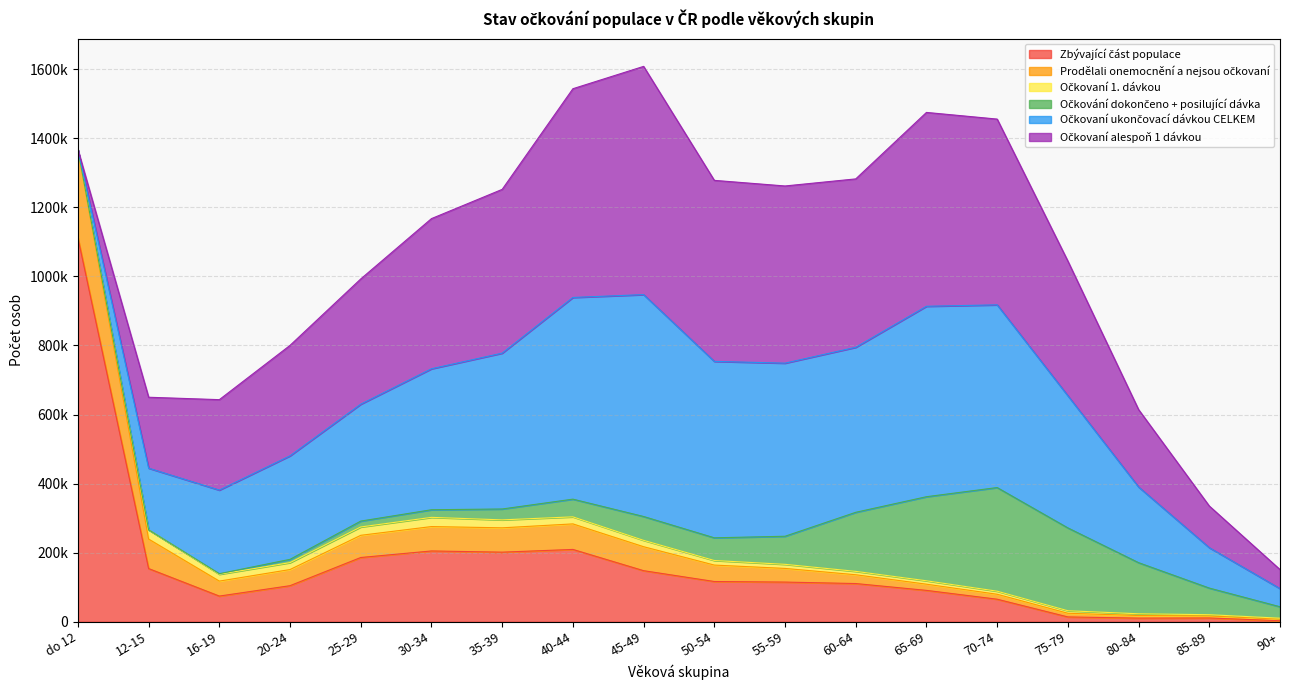

Which has a higher value, 16-19 or 85-89?

16-19